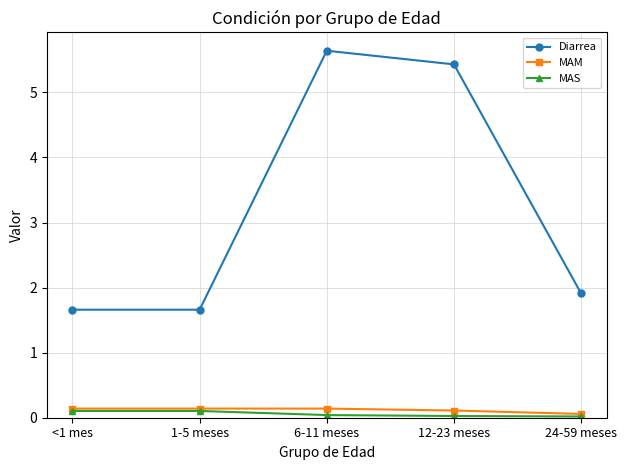

True or false: Diarrea has more than 1 interior local peaks.

False